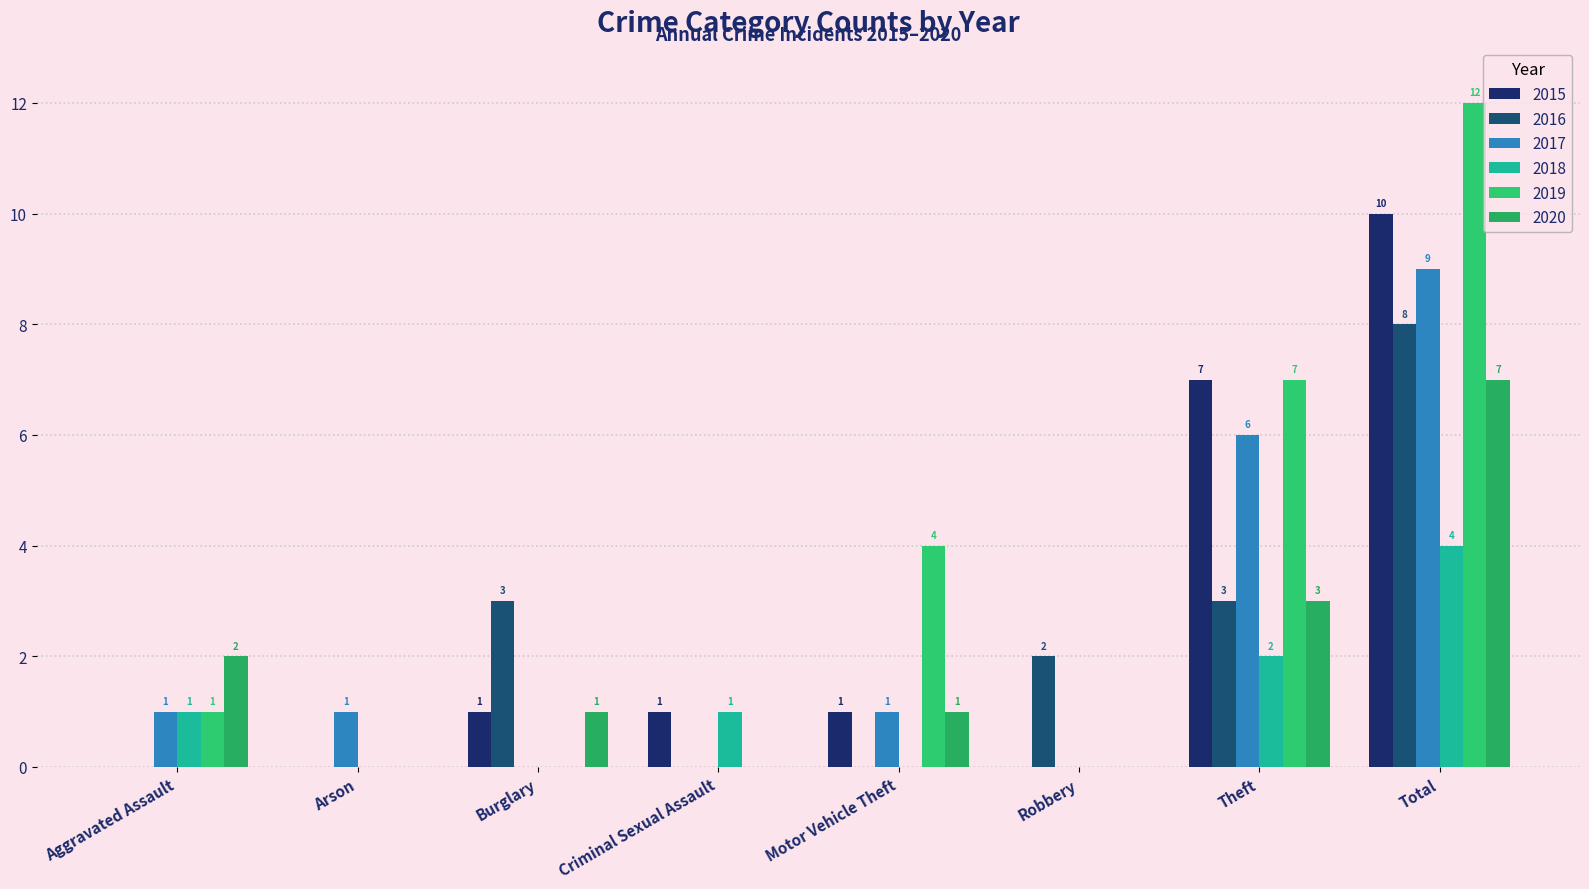

How many positive values does the 2019 series have?

4